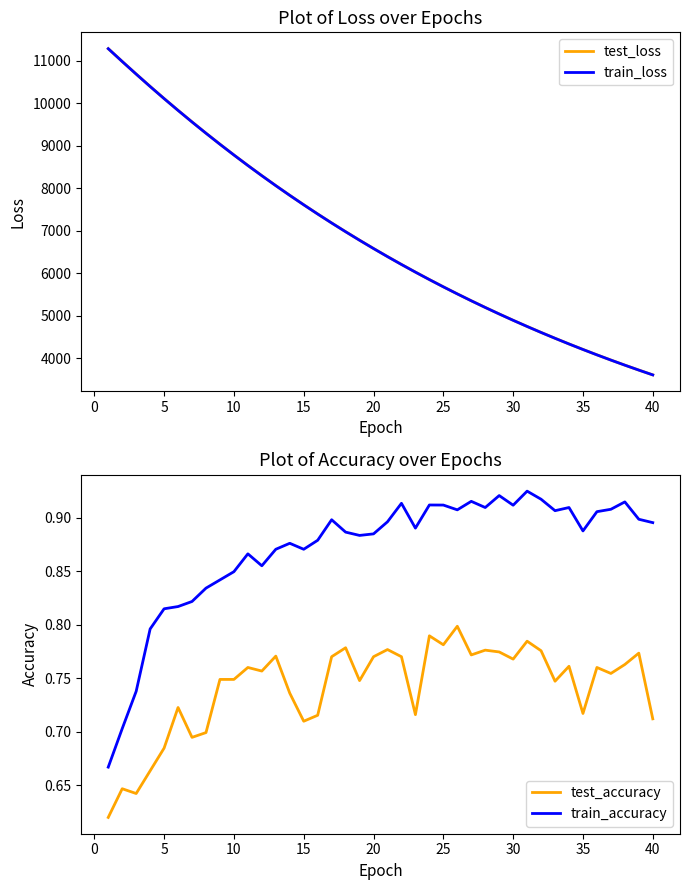

The value of test_loss at 10 is 8781.2. True or false?

True